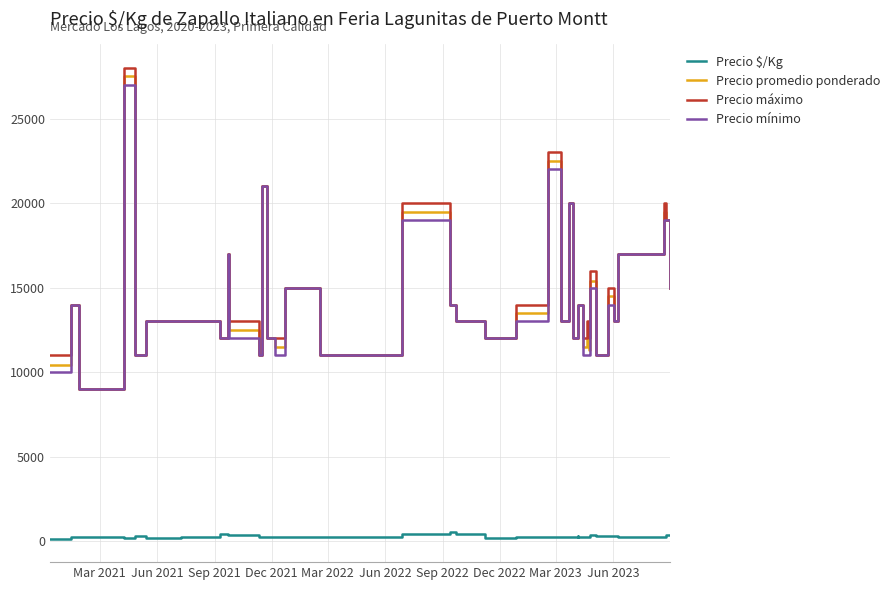

True or false: Precio mínimo and Precio máximo intersect in this chart.

False